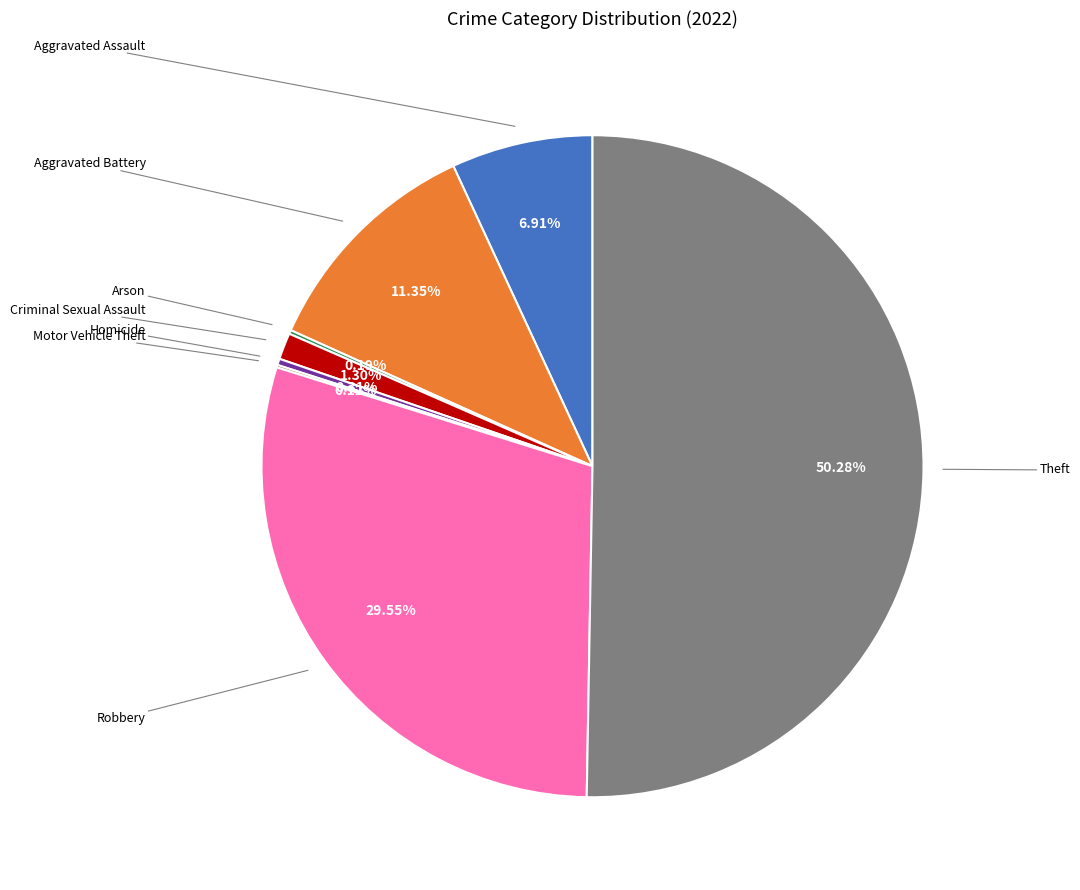

Rank the categories by value from lowest to highest.

Motor Vehicle Theft, Arson, Homicide, Criminal Sexual Assault, Aggravated Assault, Aggravated Battery, Robbery, Theft